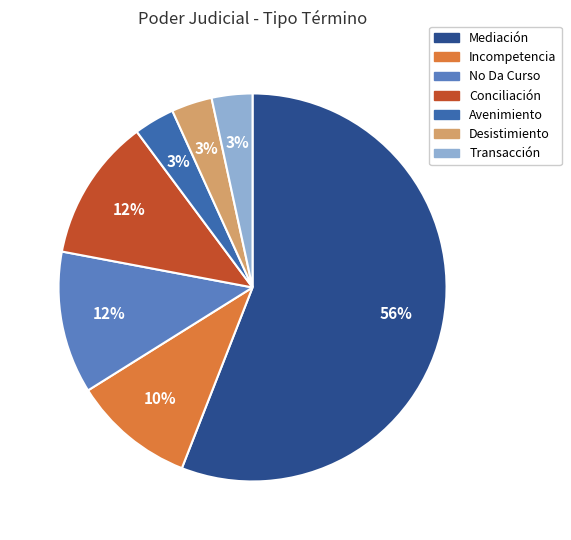

How many segments does this pie chart have?

7